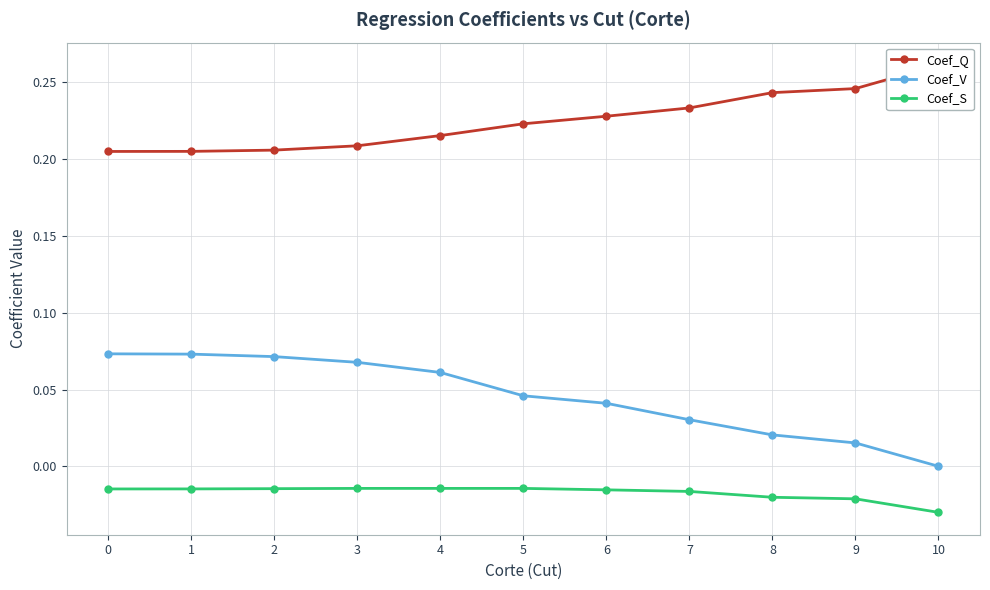

Is this an area chart (filled region under the line)?

No